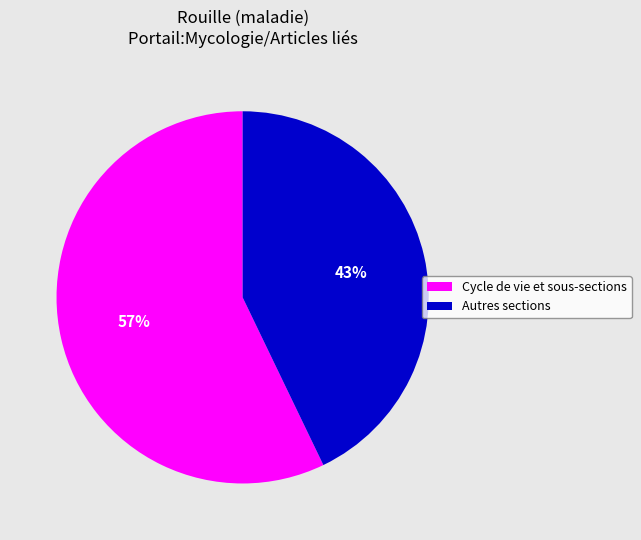

Is it true that Autres sections is 37% of the pie?

False